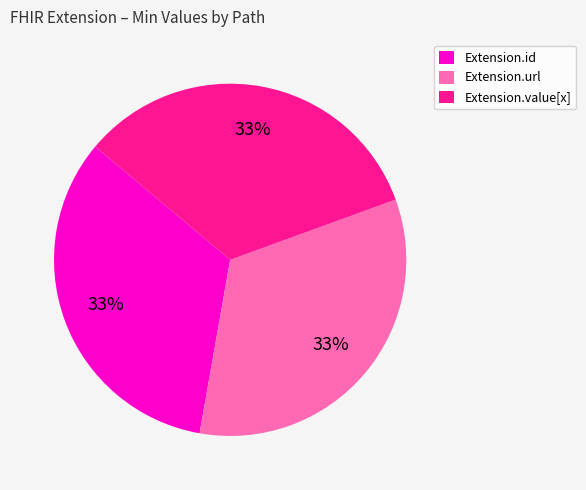

The Extension.id slice represents 19% of the pie. True or false?

False